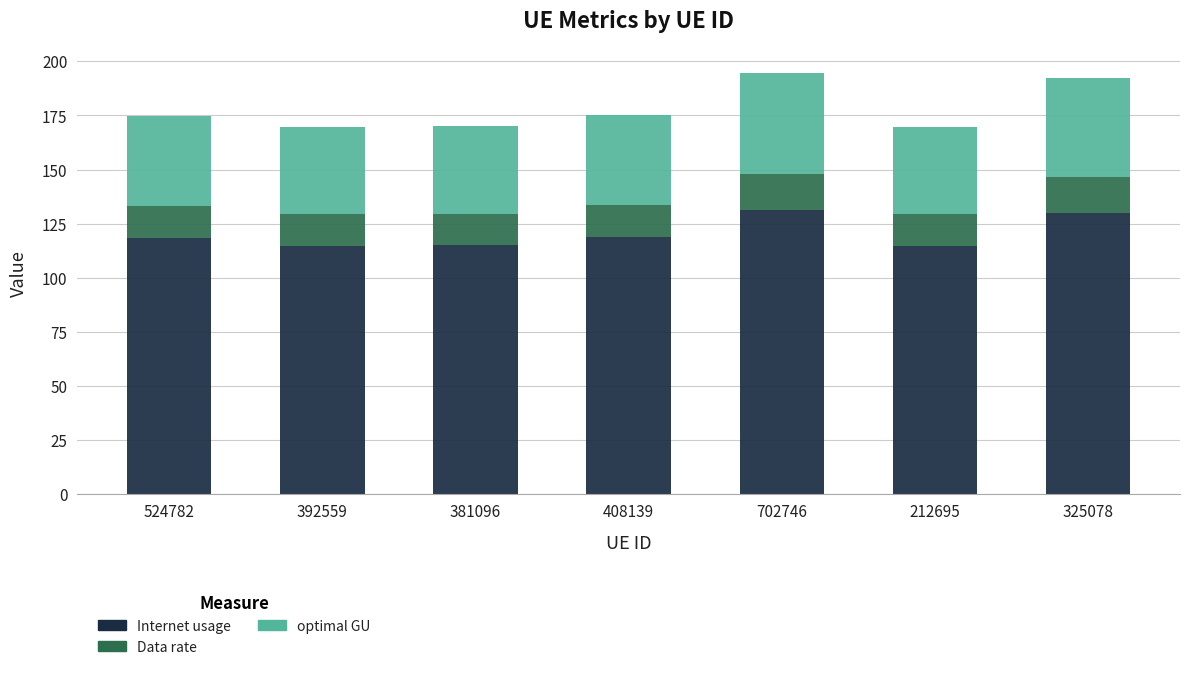

What is the difference between the maximum and minimum values in the Internet usage series?

16.6